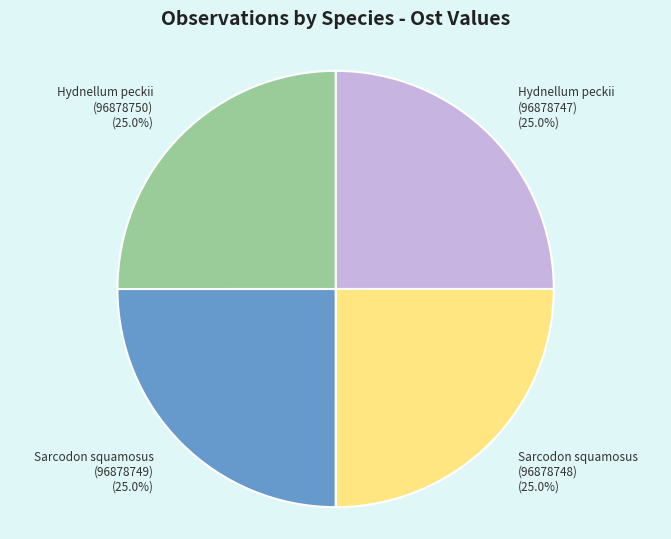

Approximately how many times larger is the value at Hydnellum peckii (96878750) compared to Sarcodon squamosus (96878749)?

1.0